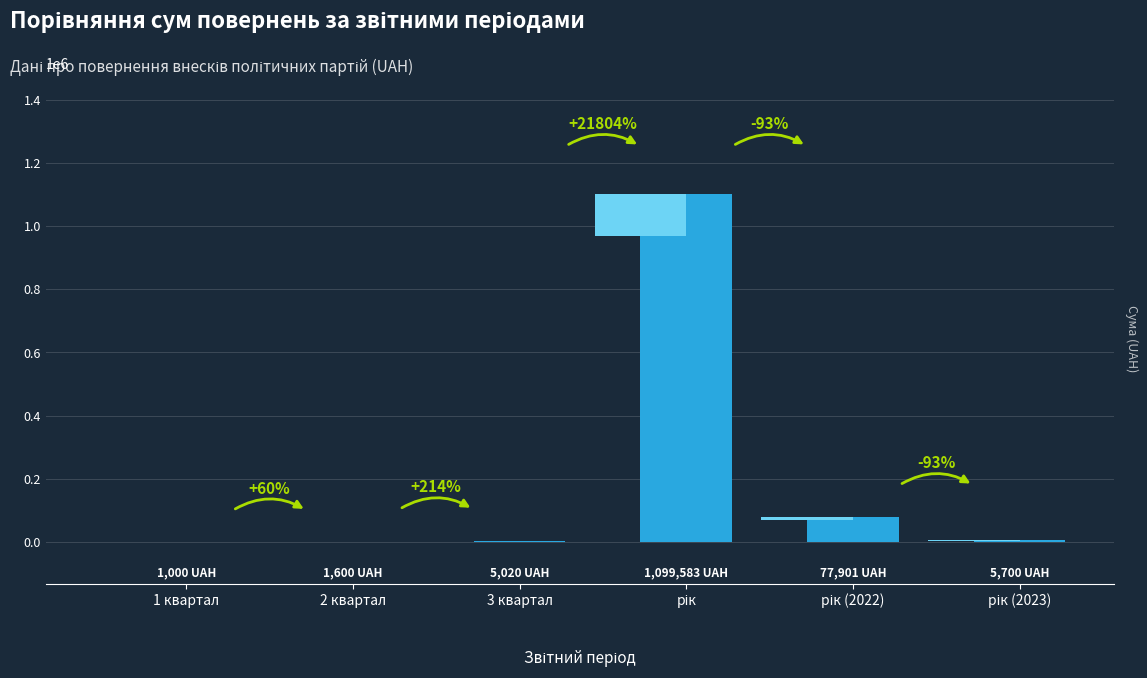

Approximately how many times larger is the value at рік compared to 2 квартал?

687.2